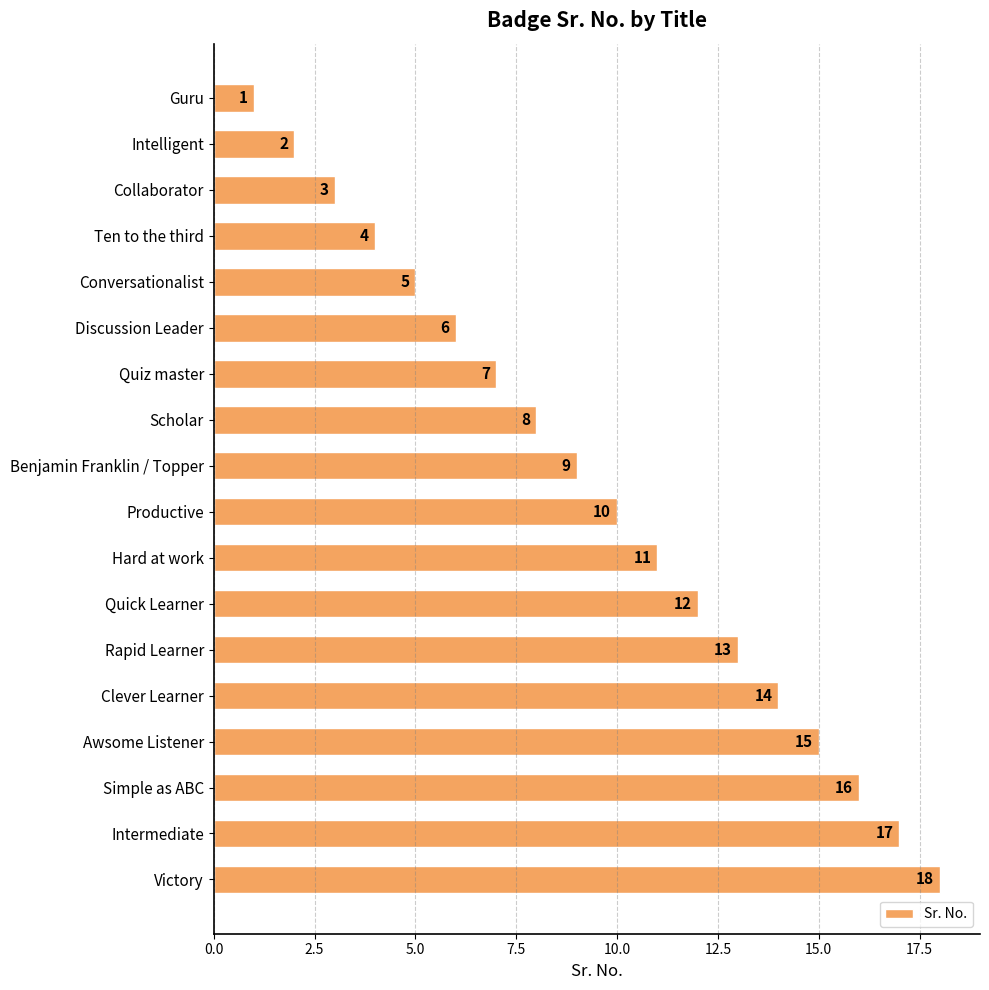

At which category does the chart reach its peak across all series?

Victory